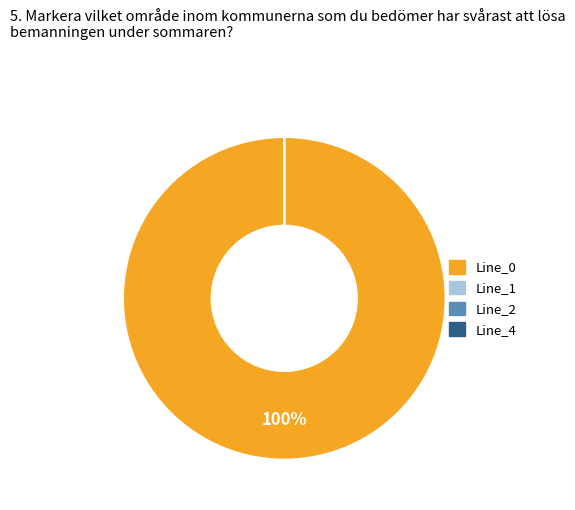

Is there any slice that represents more than half of the pie?

Yes